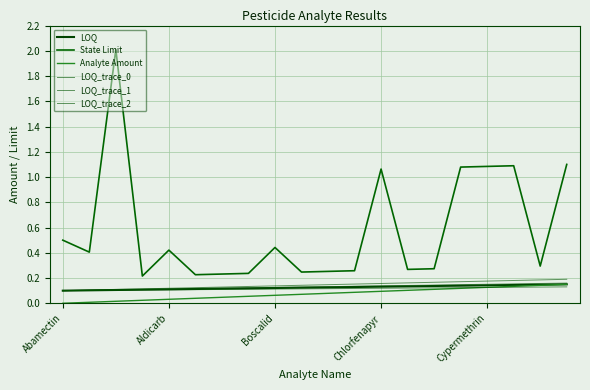

What is the difference between the maximum and minimum values in the State Limit series?

1.8